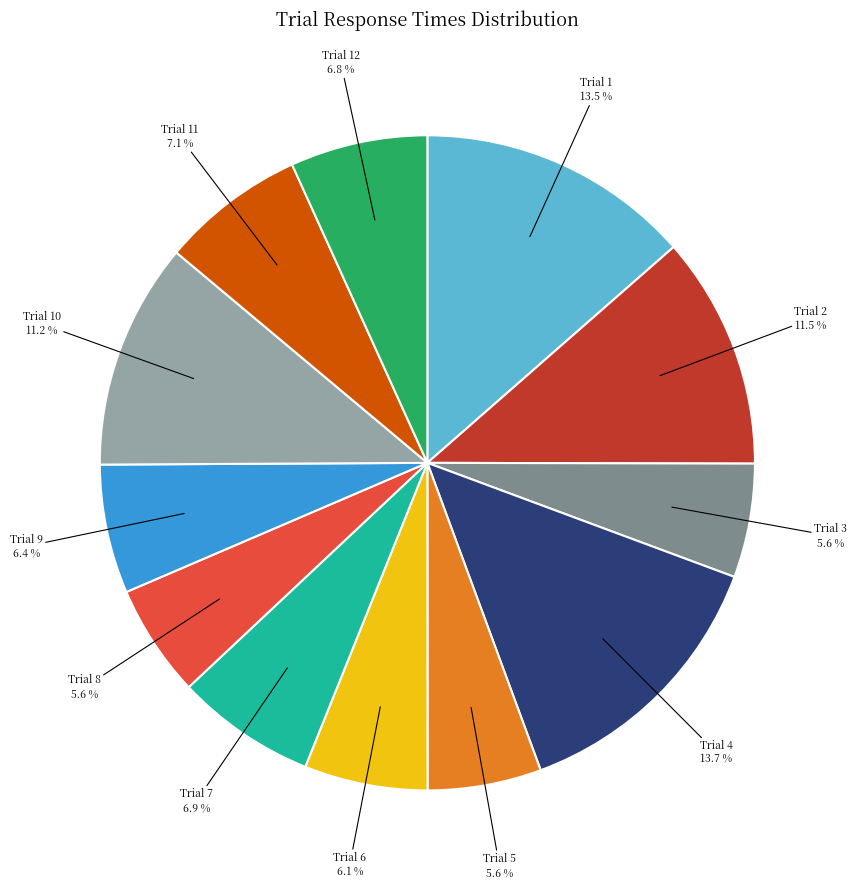

Does any single category account for the majority?

No